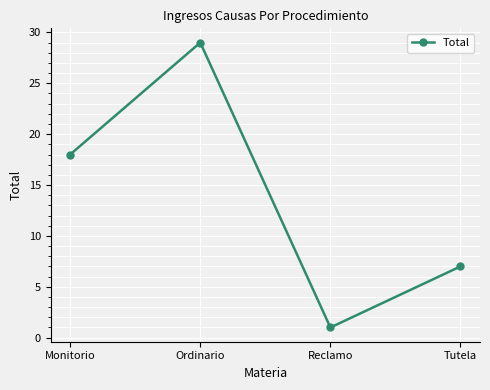

What is the value of the 2nd point from the left?

29